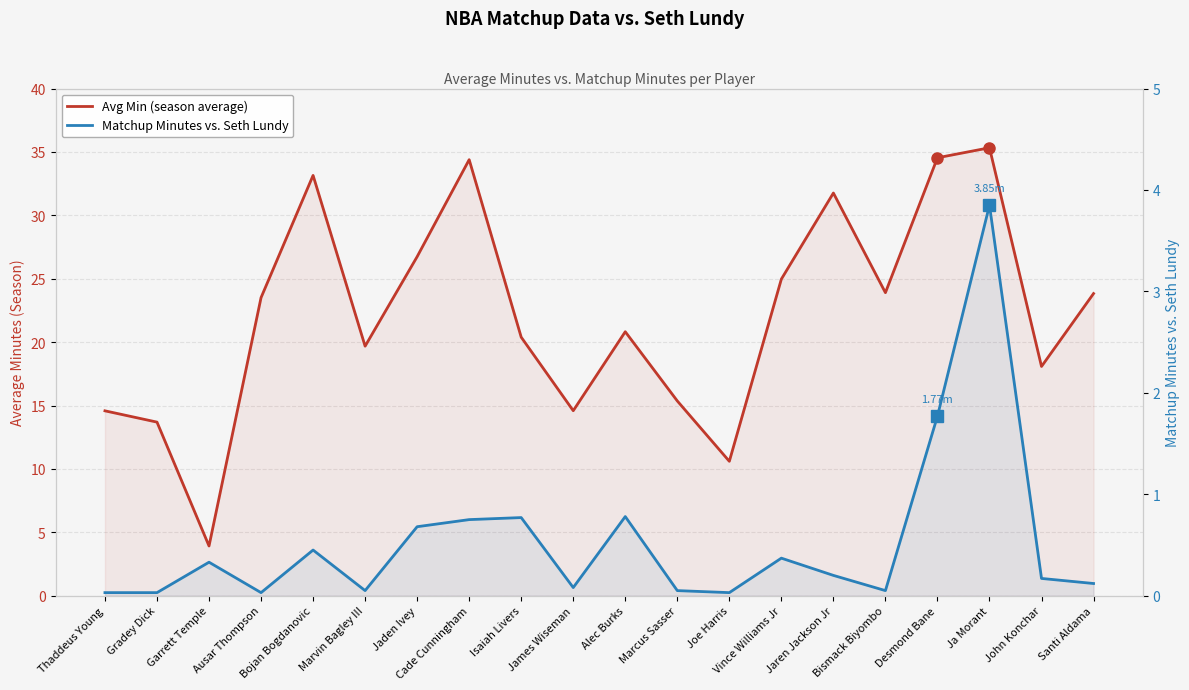

How many interior local valleys does the Matchup Minutes vs. Seth Lundy series have?

5